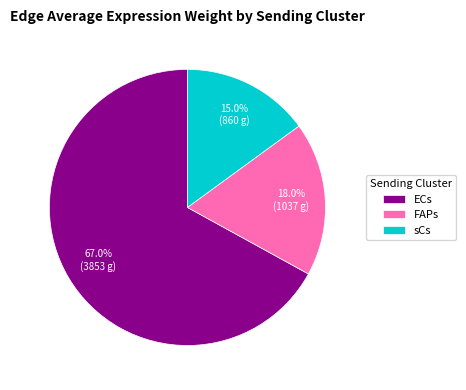

The ECs slice represents 73% of the pie. True or false?

False